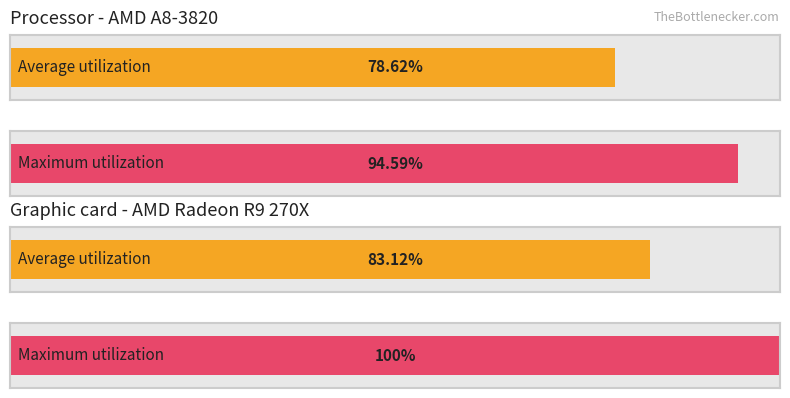

Does the chart contain stacked bars?

No